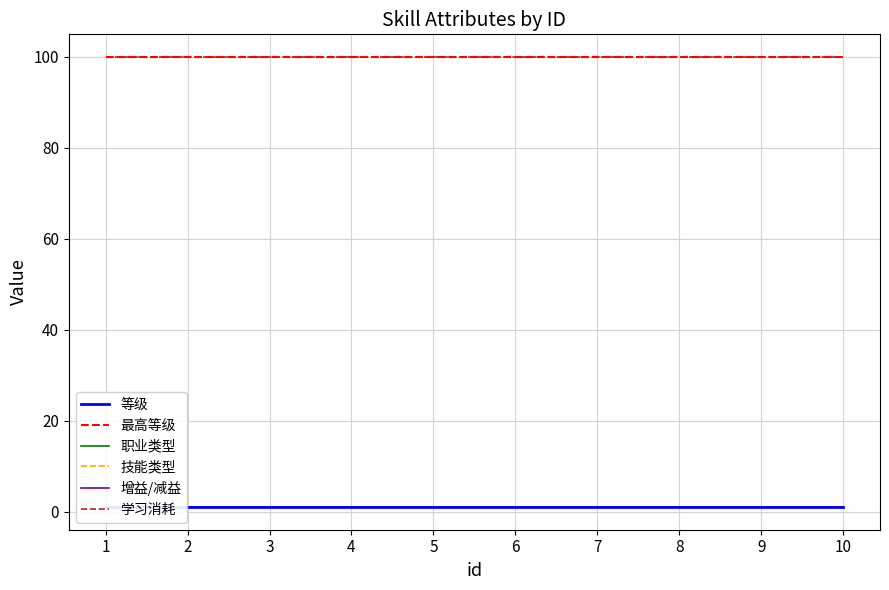

What is the lowest value of the 等级 series?

1